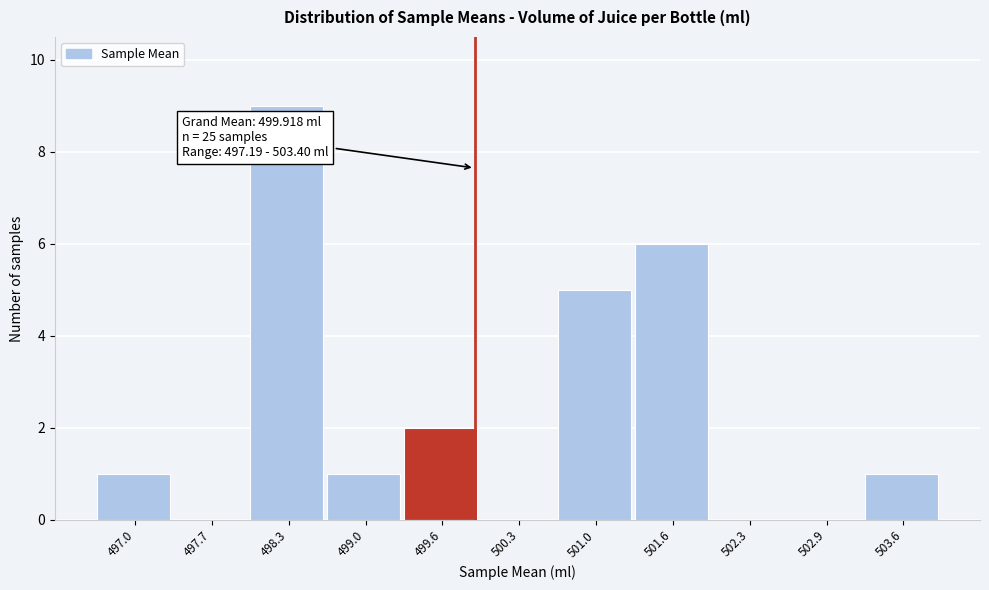

Over which range of the x-axis is the bar tallest?

498.0 to 498.7